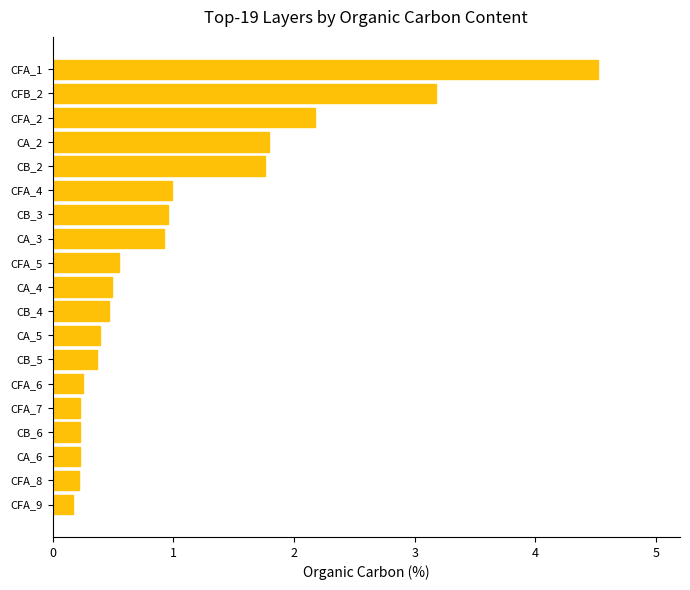

Is it true that the value at CA_2 is 1.8?

True